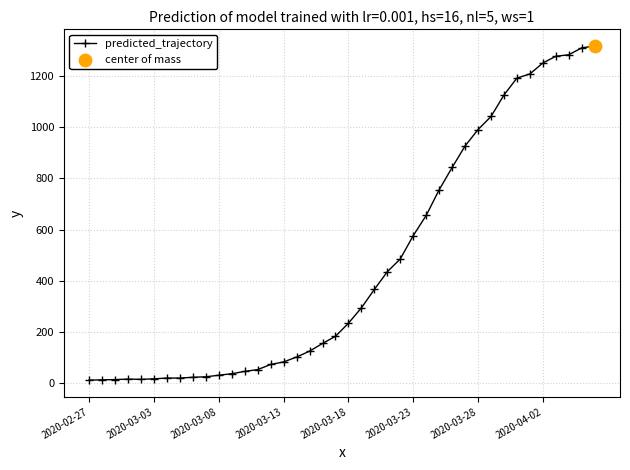

What is the sum of all values?

18658